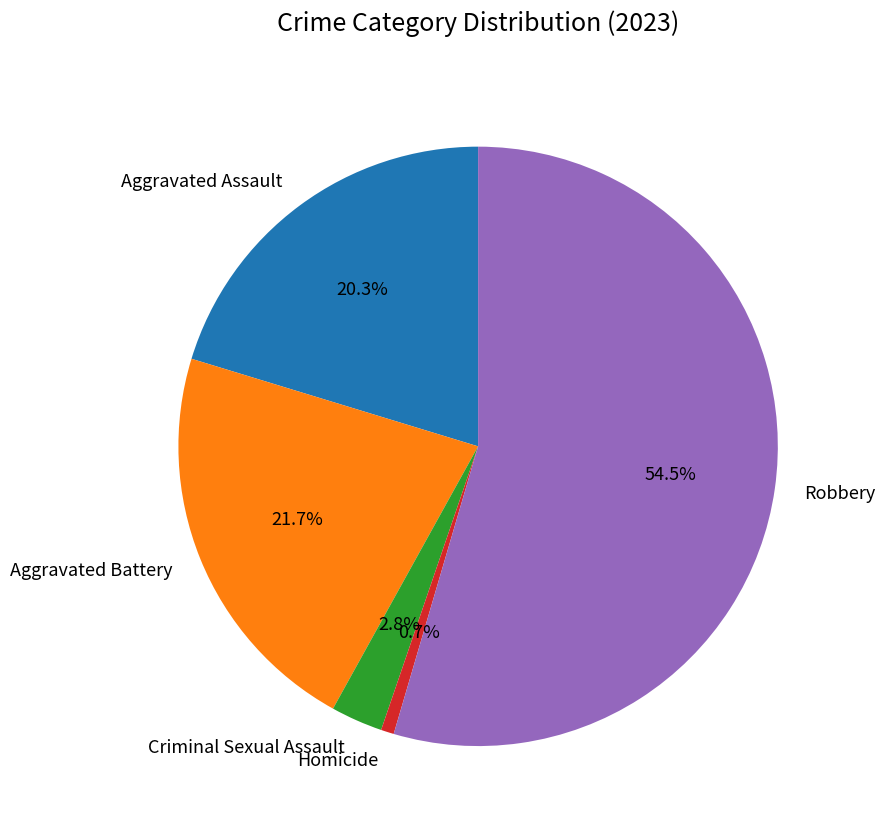

Between Aggravated Assault and Homicide, which is larger?

Aggravated Assault